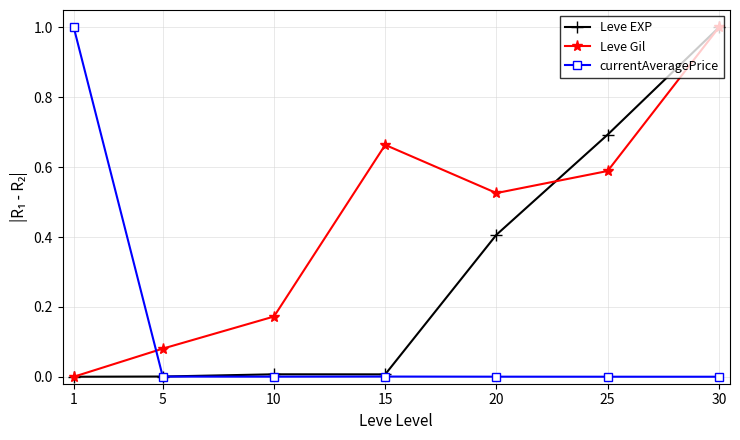

Which series changed the most between 10 and 30?

Leve EXP